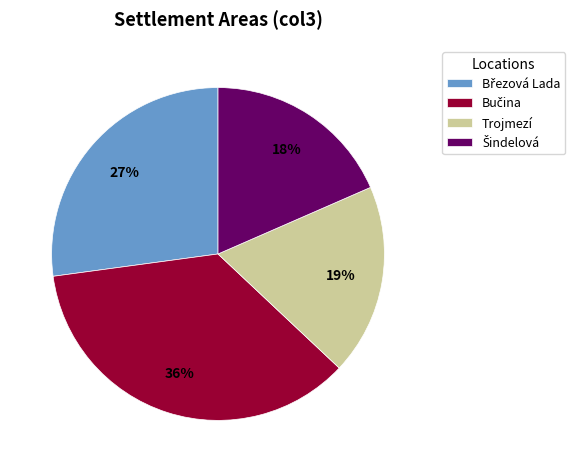

To the nearest percent, what is the average slice percentage?

25%